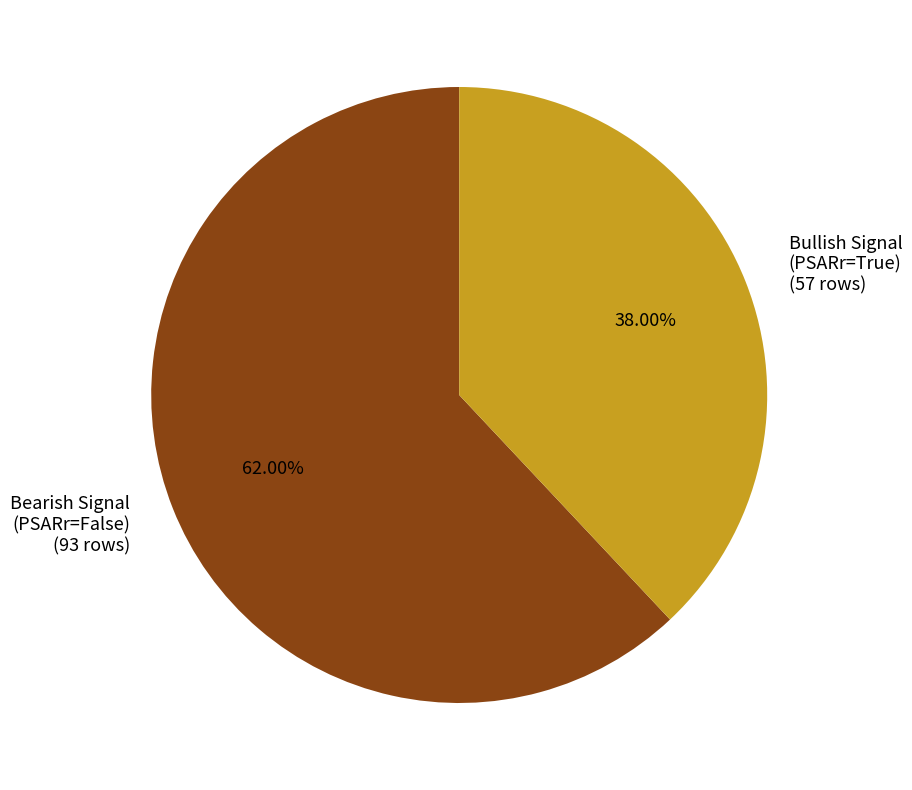

Which slice is the smallest?

Bullish Signal (PSARr=True) (57 rows)